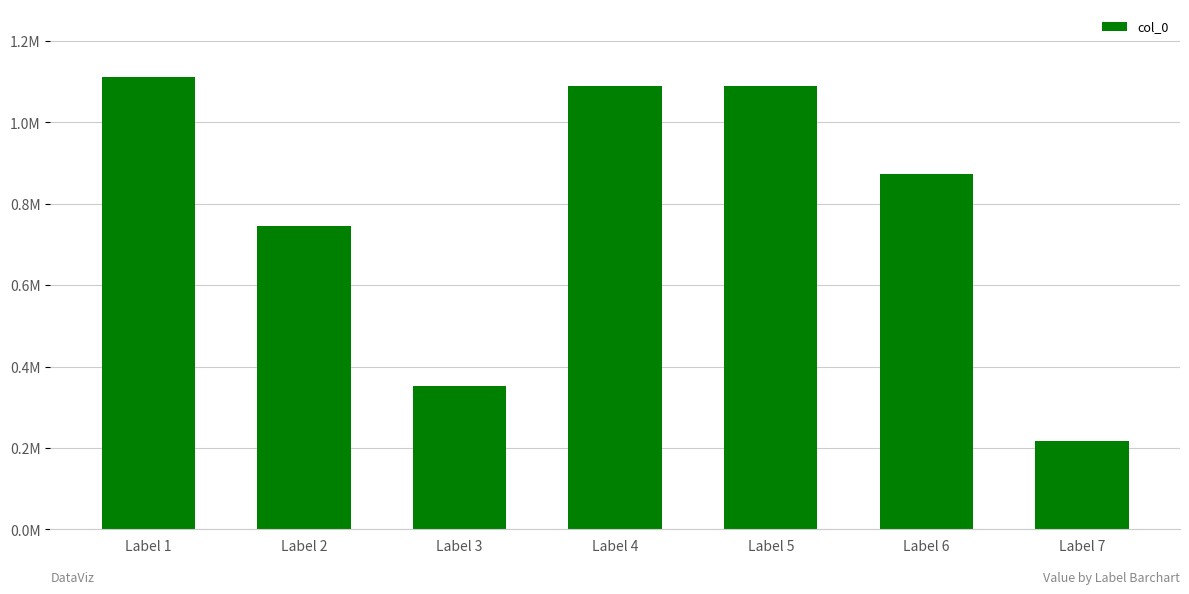

How many distinct data groups are displayed?

1